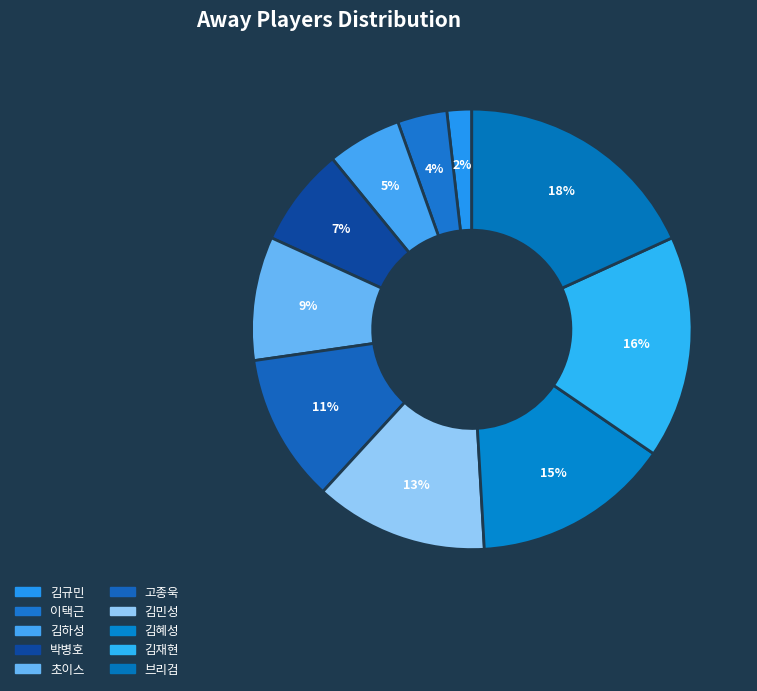

What percentage is the 고종욱 slice, to the nearest percent?

11%